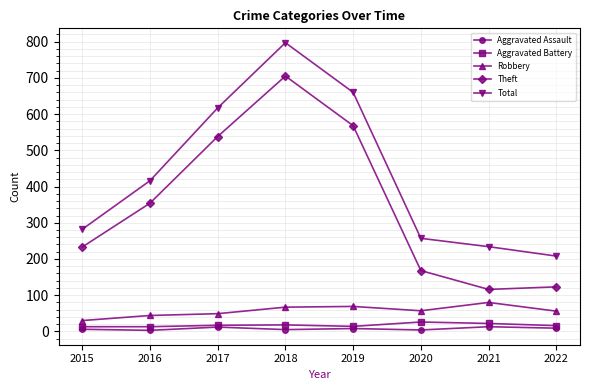

What is the difference between the maximum and minimum values in the Theft series?

589